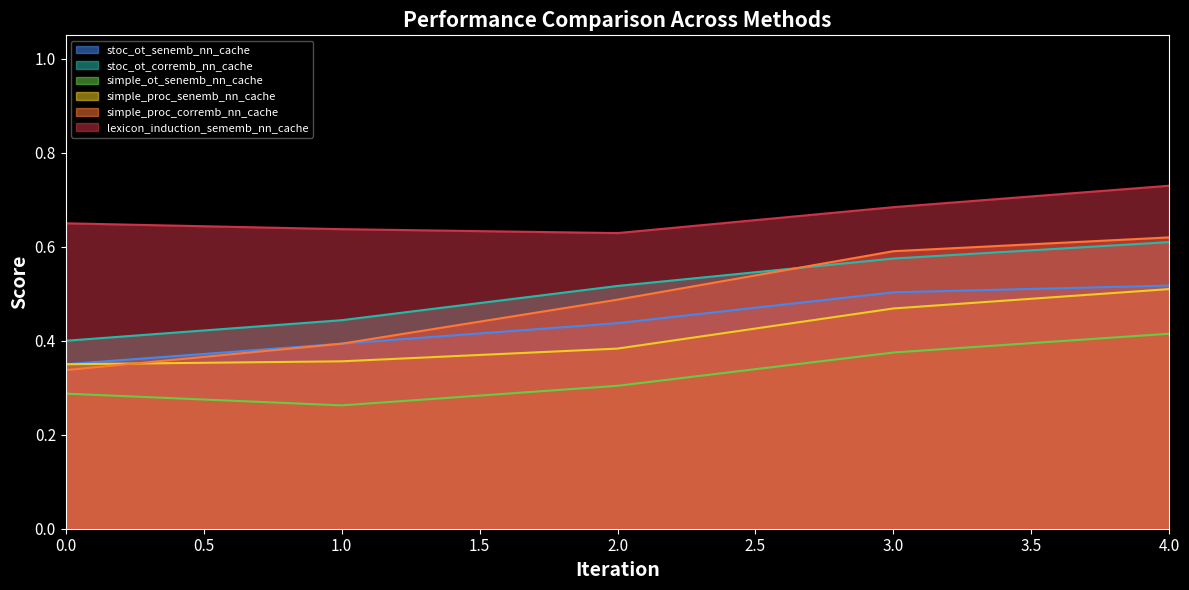

True or false: lexicon_induction_sememb_nn_cache has more than 0 points higher than both neighbors.

False